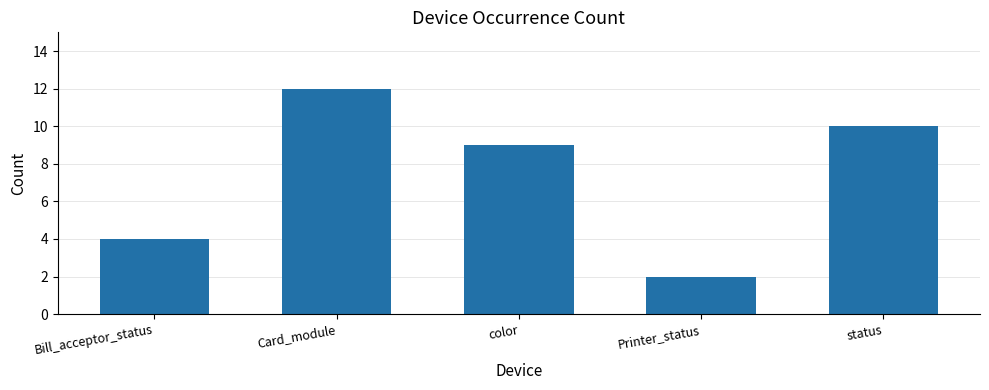

Where is the data nearest to the value 7?

color